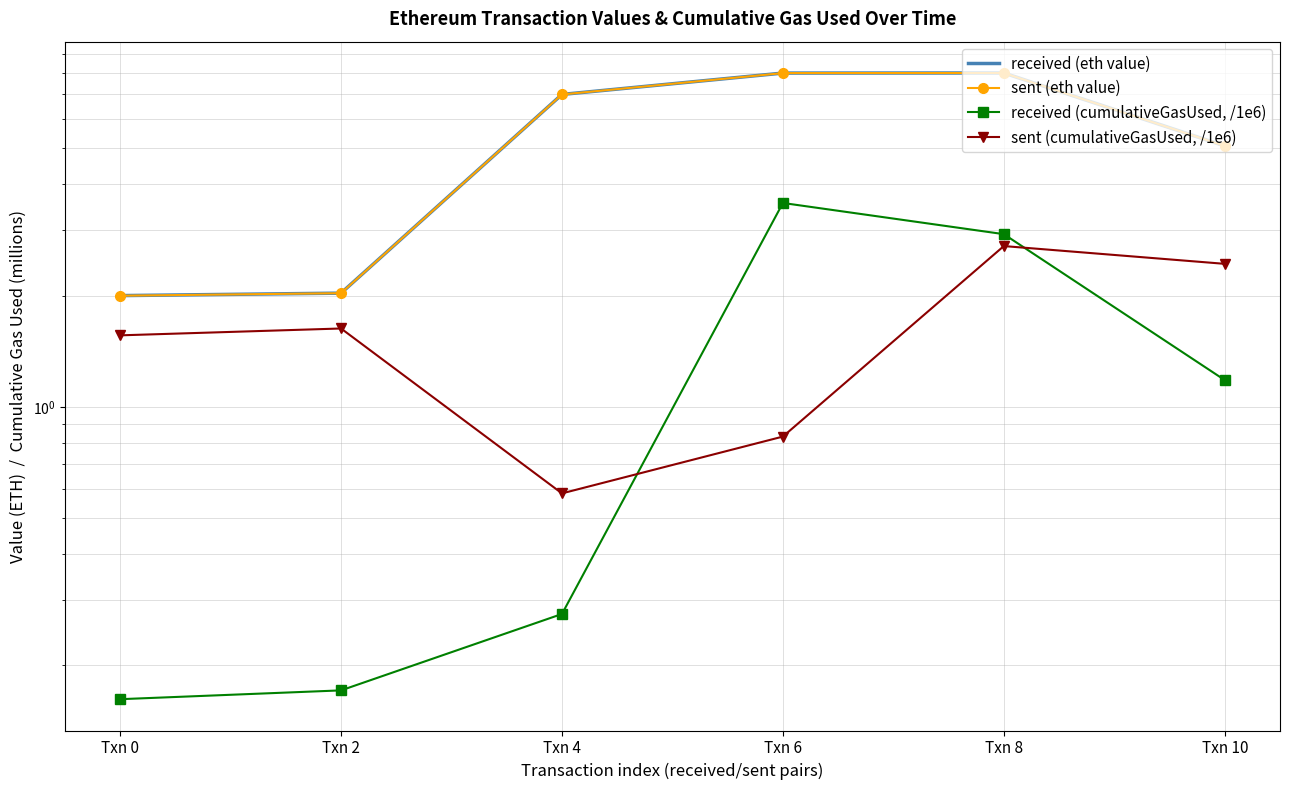

Between Txn 2 and Txn 4, which series saw the biggest shift?

received (eth value)